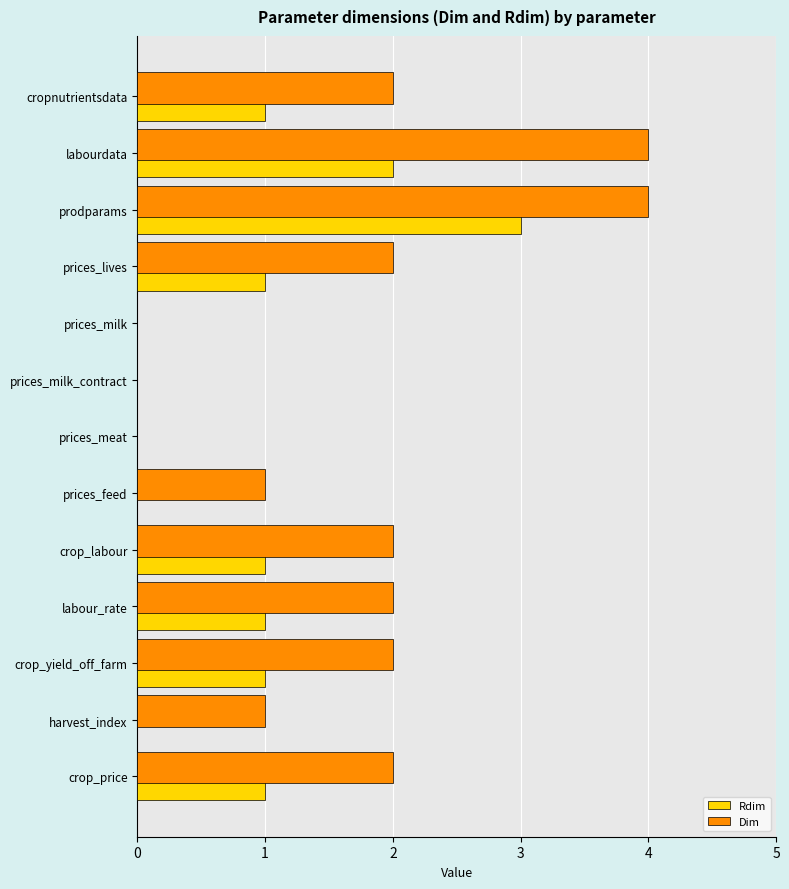

What is the sum of all Dim values?

22